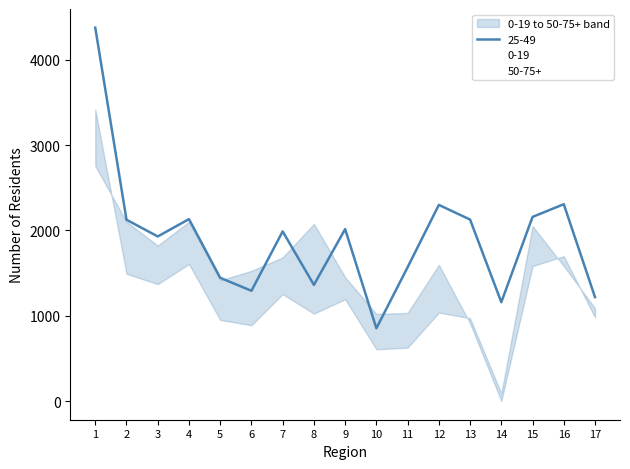

Which series ends up on top after the final intersection of 25-49 and 50-75+?

25-49